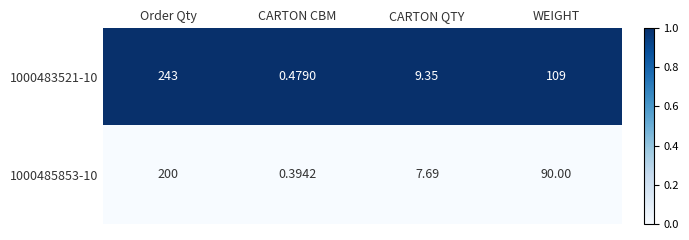

Rank the categories by 1000485853-10 value from lowest to highest.

CARTON CBM, CARTON QTY, WEIGHT, Order Qty